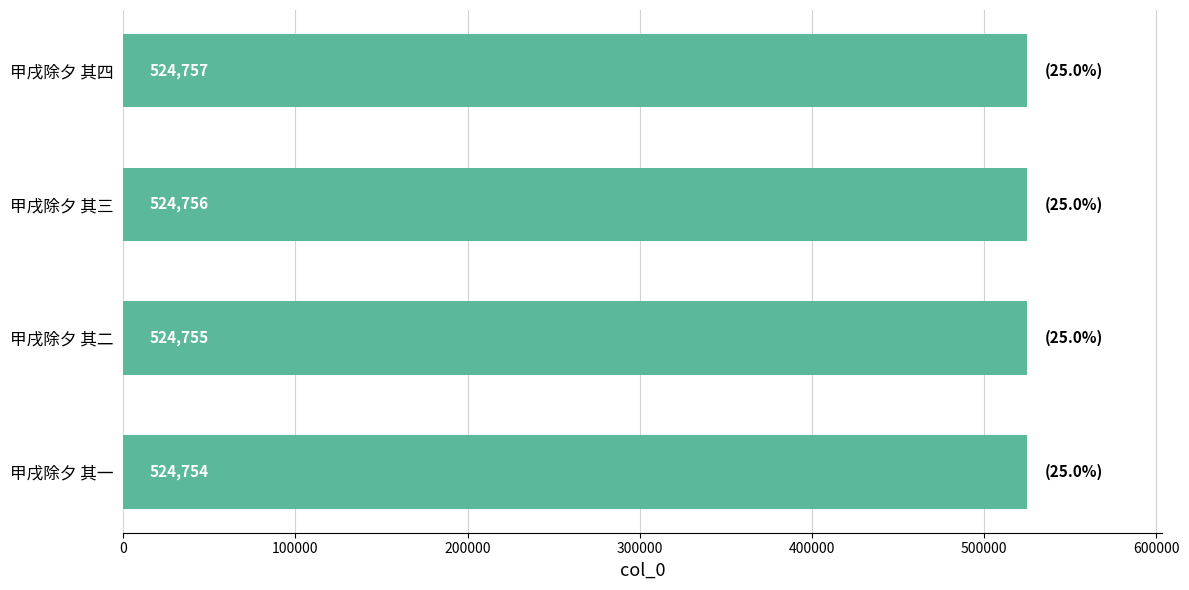

List the labels in order of value, smallest first.

甲戌除夕 其一, 甲戌除夕 其二, 甲戌除夕 其三, 甲戌除夕 其四